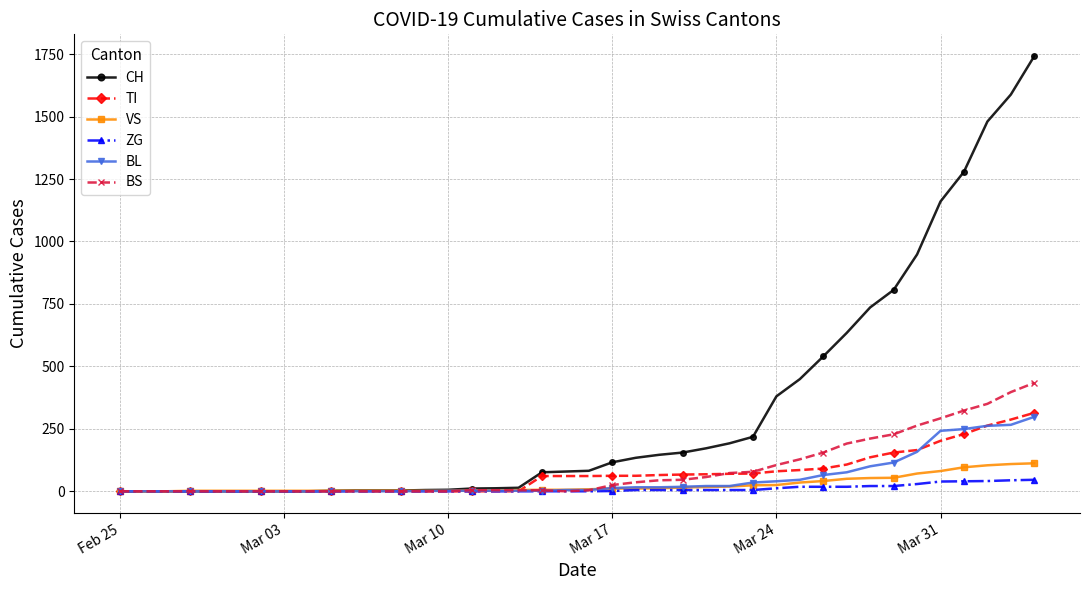

At how many categories does at least one series exceed 1436?

3